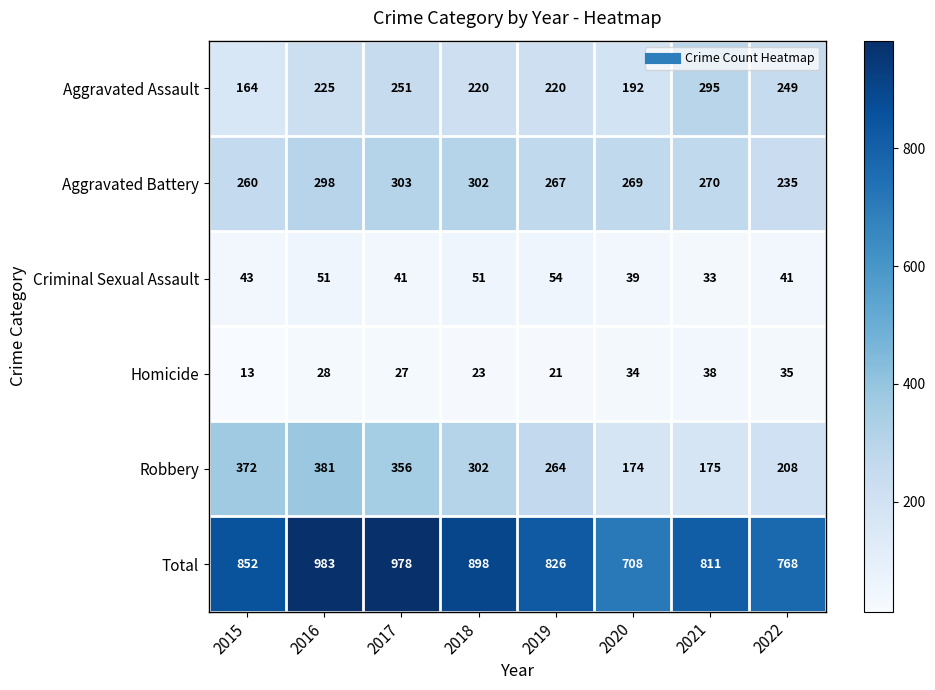

Which series changed the most between 2015 and 2018?

Robbery